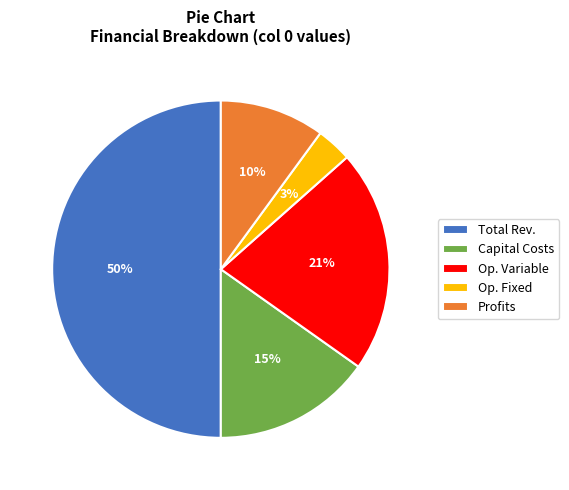

To the nearest percent, what is the average slice percentage?

20%